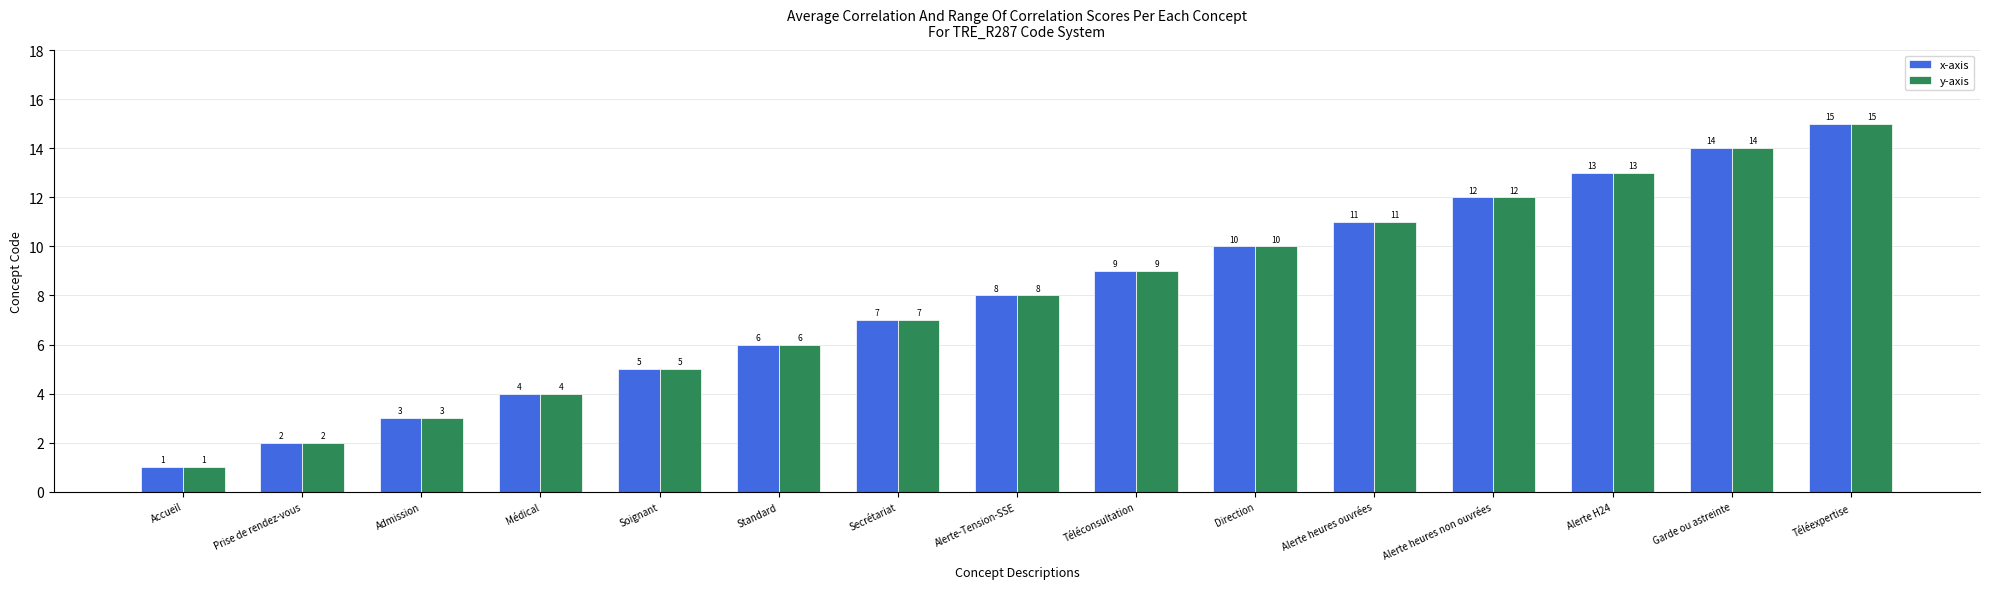

Which category has the lowest value in the y-axis series?

Accueil